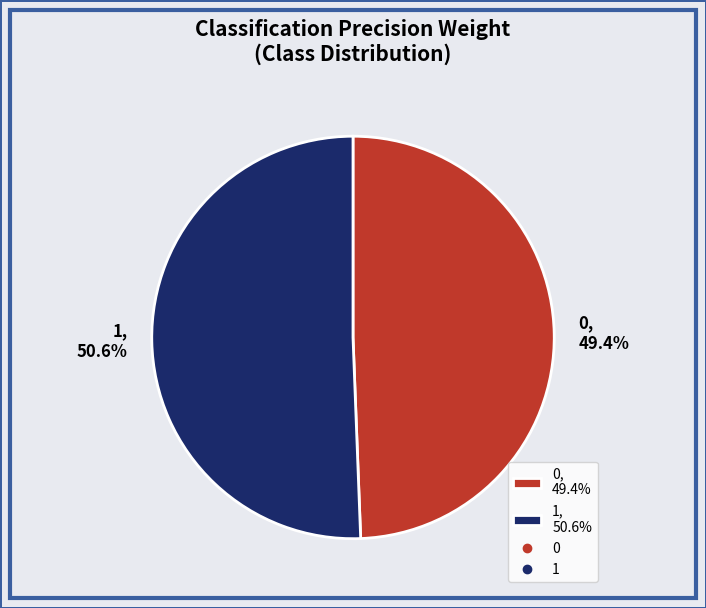

Count the number of slices in the pie.

2